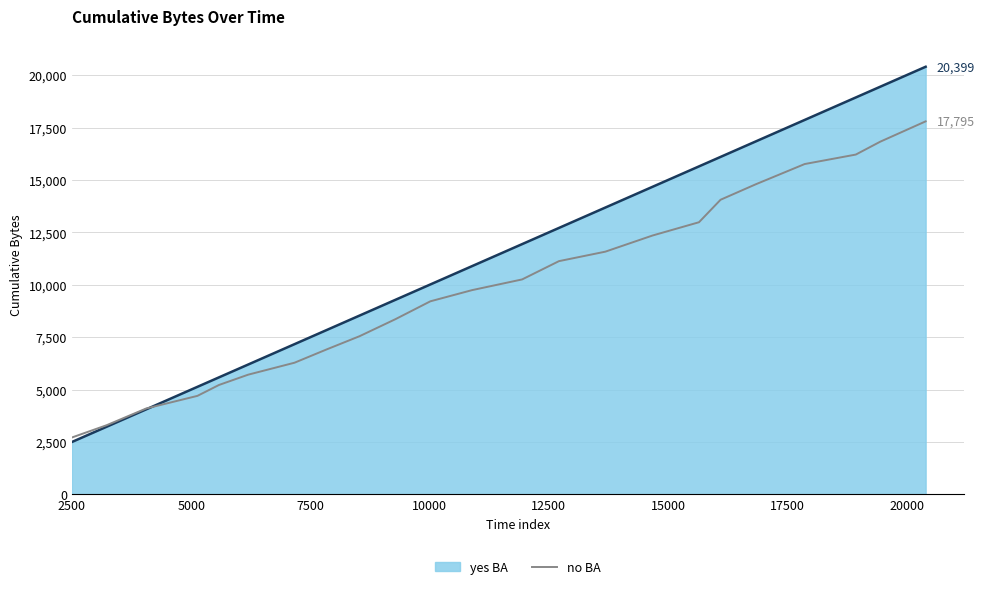

What is the greatest value displayed?

20399